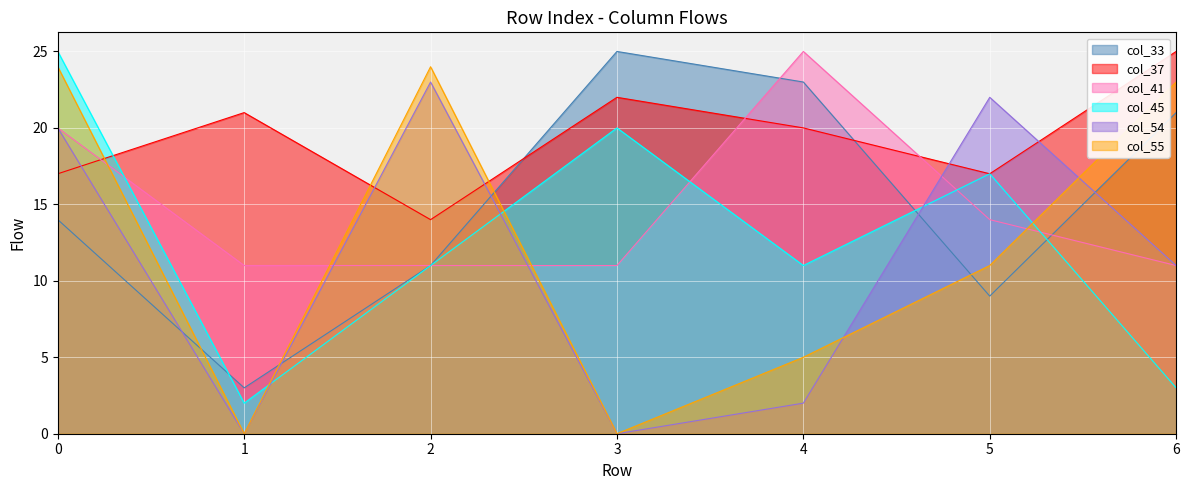

How many data points does each series have?

7